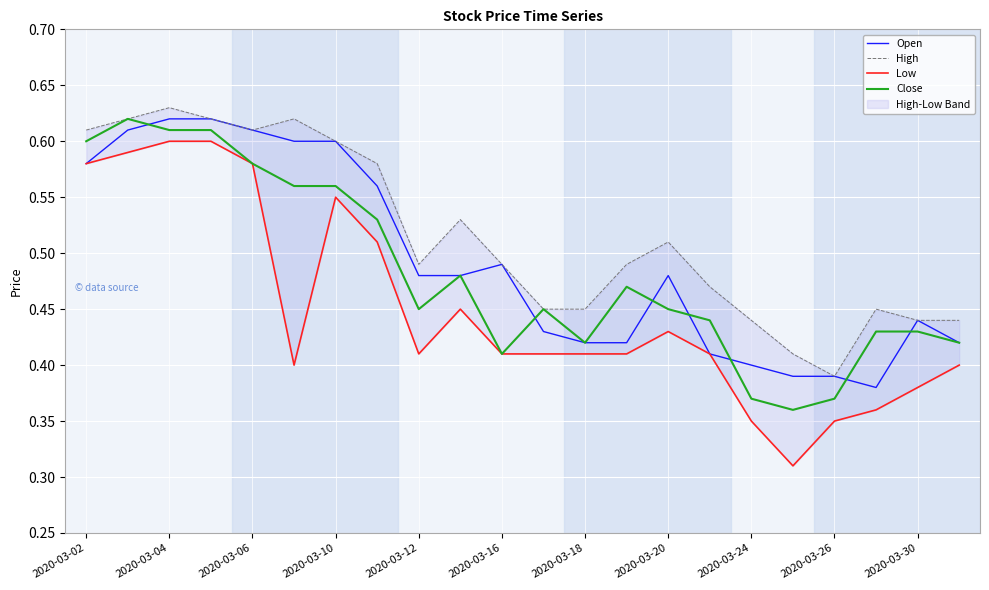

True or false: Close has more than 1 interior local peaks.

True